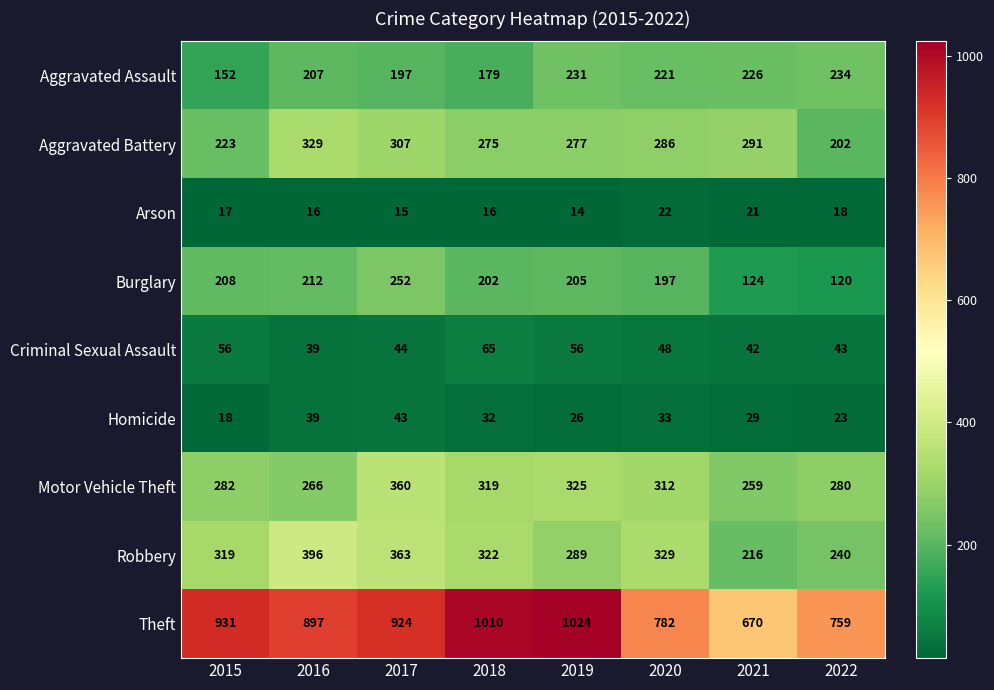

What is the difference between the Aggravated Battery values at 2021 and 2022?

89